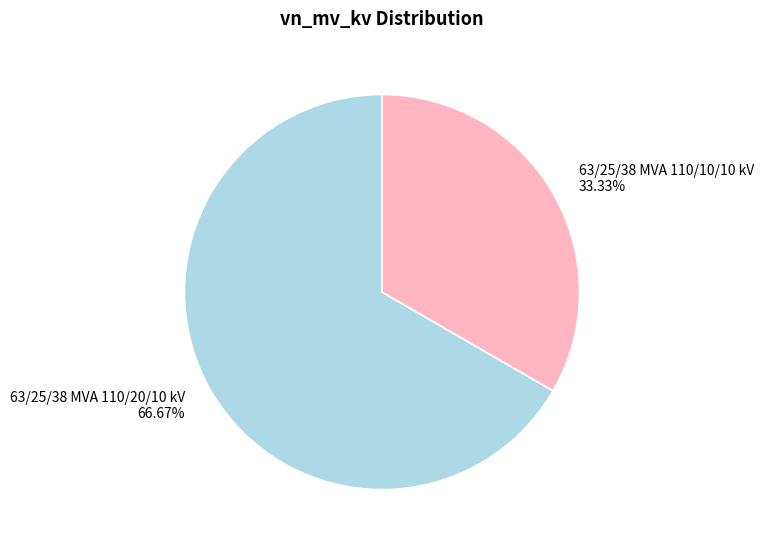

What is the ratio of the value at 63/25/38 MVA 110/20/10 kV to the value at 63/25/38 MVA 110/10/10 kV?

2.0